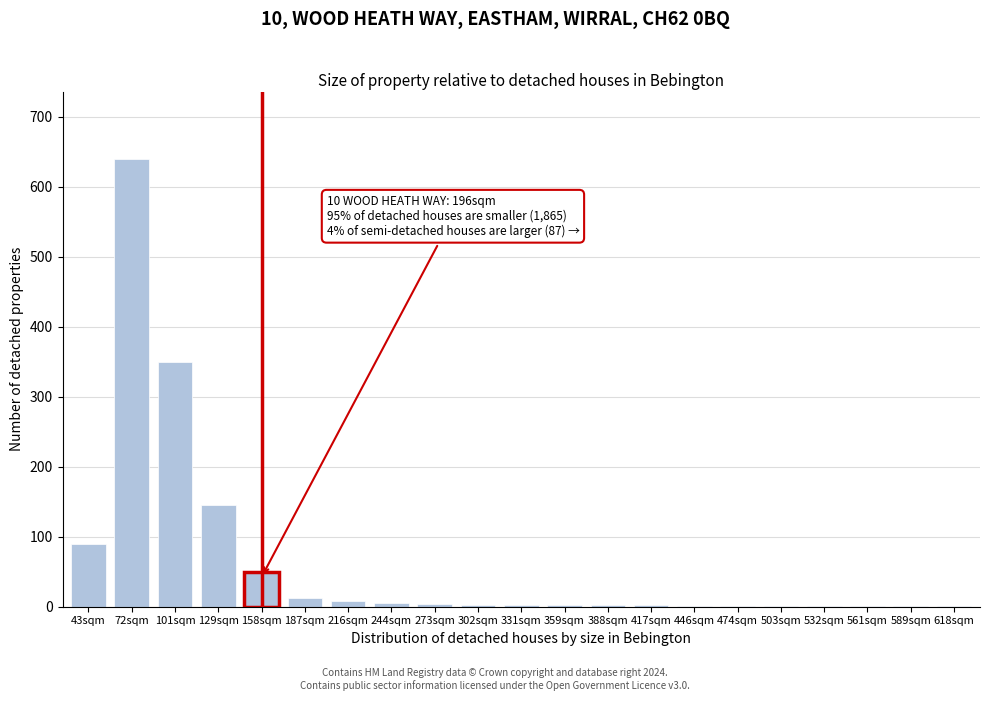

The value at 129sqm is 145. True or false?

True